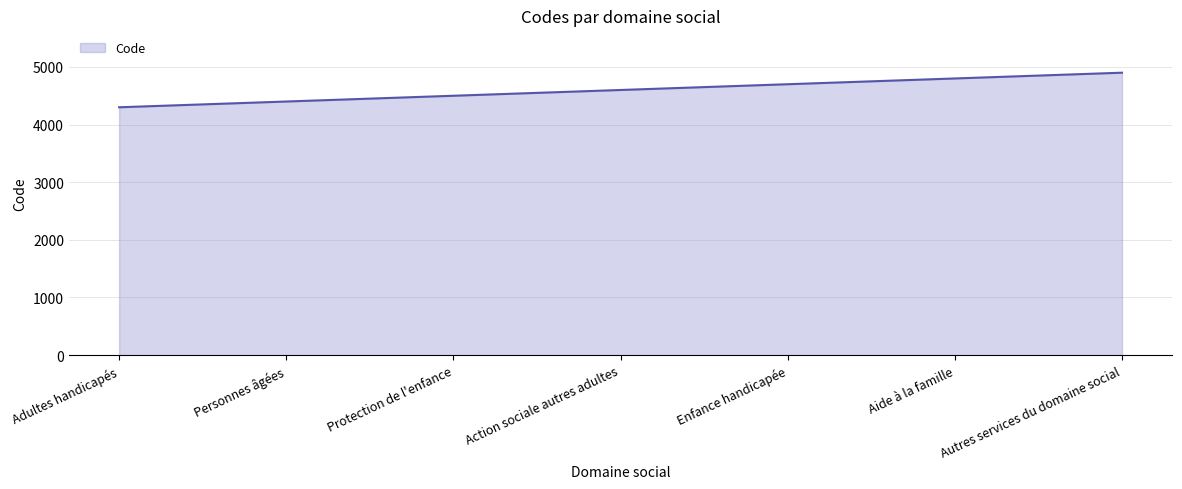

What is the maximum value shown in the chart?

4900